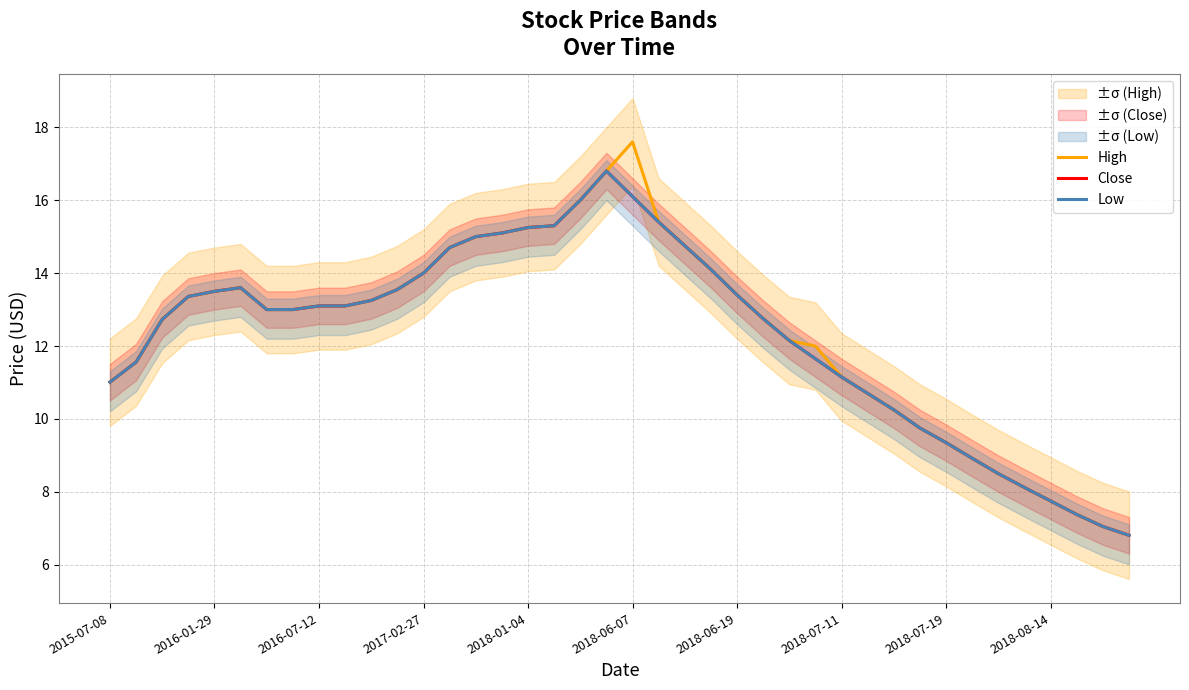

The value of Close at 37 is 7.4. True or false?

True